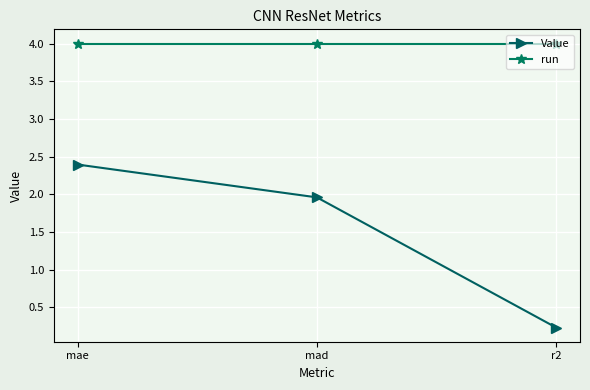

Is it true that run equals 2.6 at r2?

False